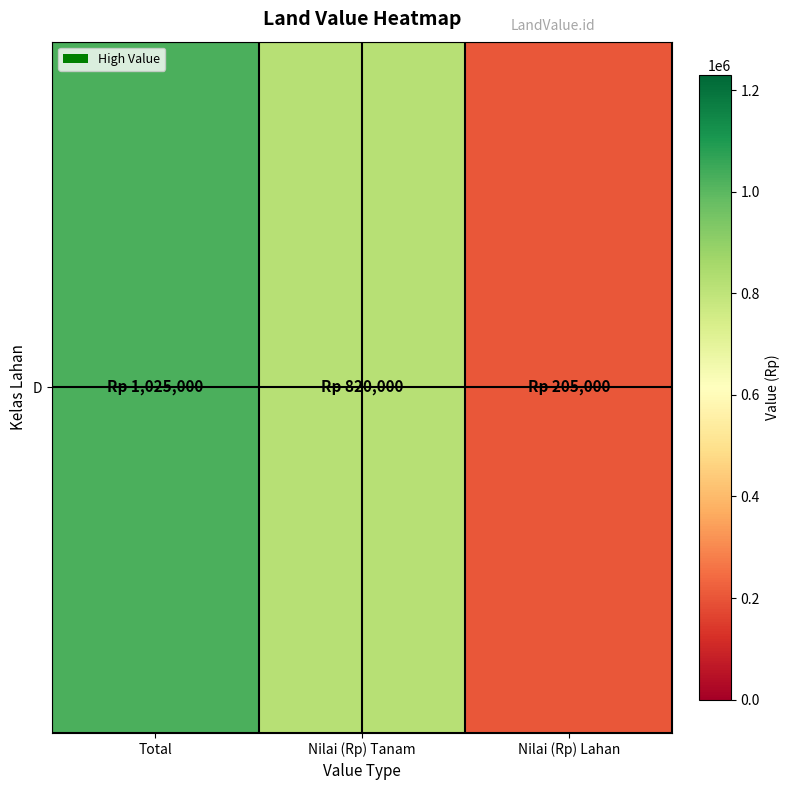

List the labels in order of value, smallest first.

Nilai (Rp) Lahan, Nilai (Rp) Tanam, Total